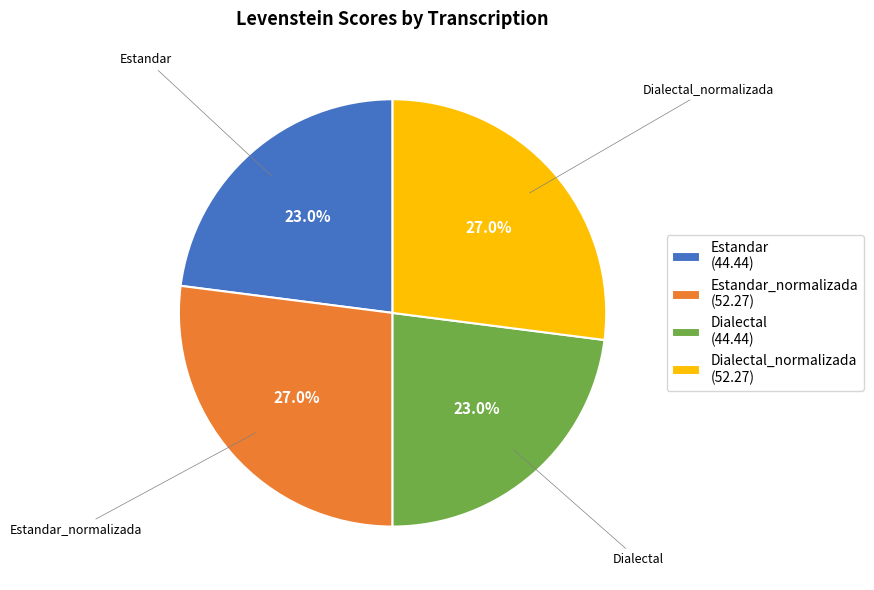

Is Estandar (44.44) the majority of the pie?

No